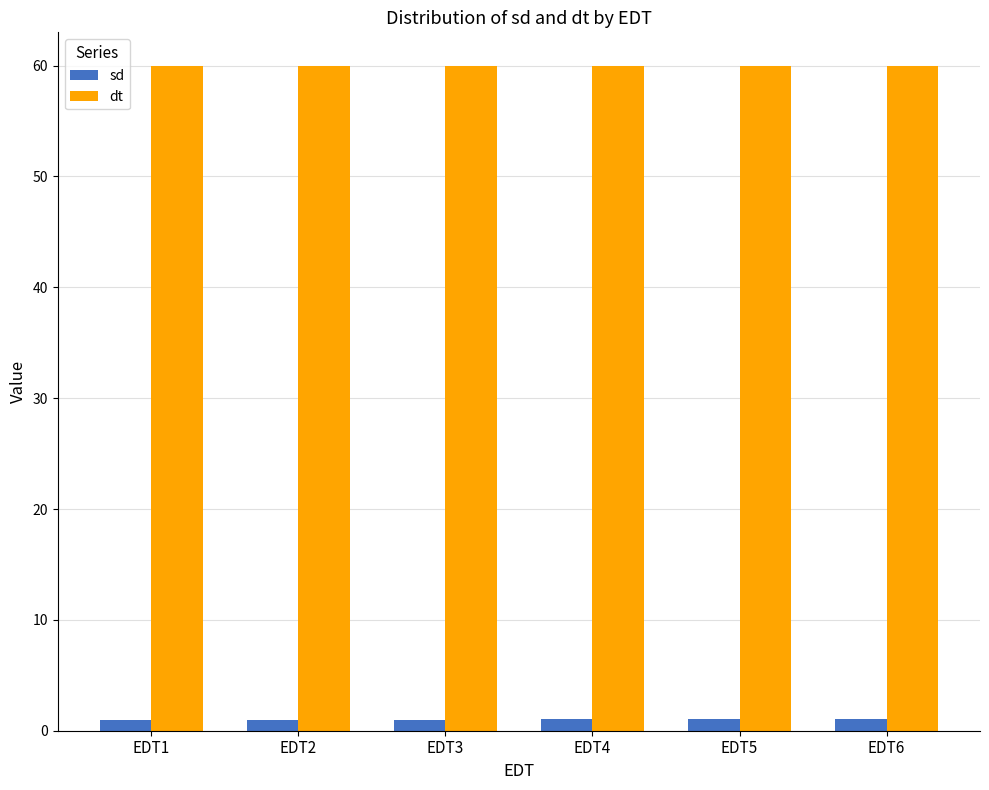

How many groups of bars are there?

6